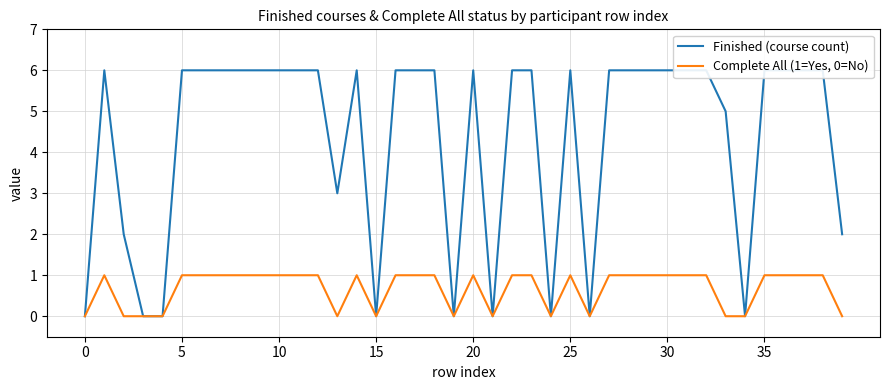

How many data points in Complete All (1=Yes, 0=No) are less than 1?

13